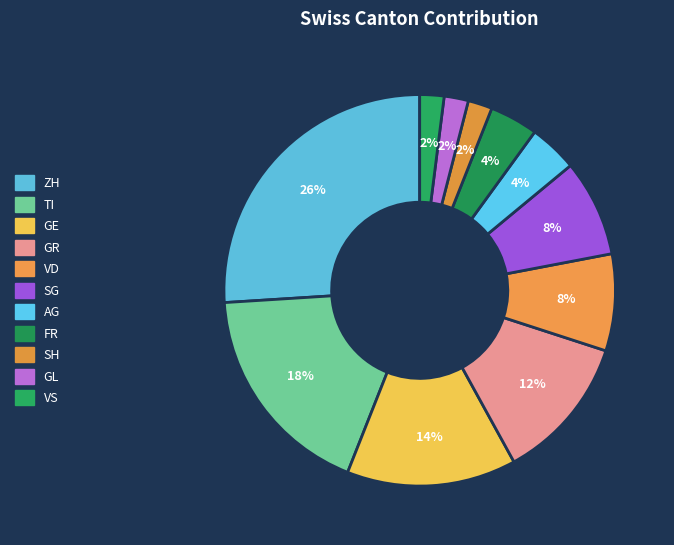

How many slices are in this pie chart?

11